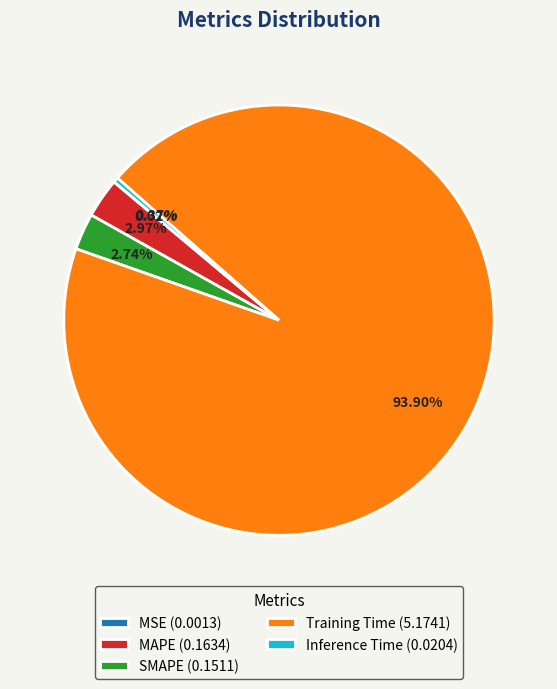

Combined, do SMAPE and Inference Time account for over 50%?

No